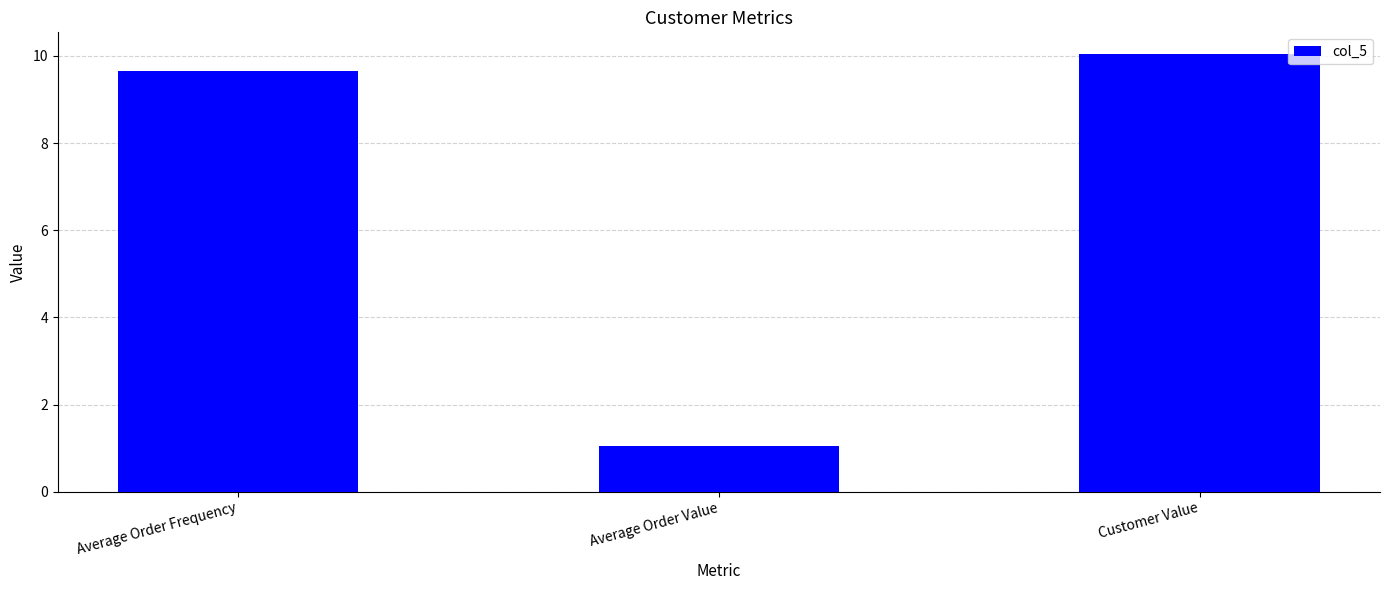

What is the label of the 2nd bar from the right?

Average Order Value